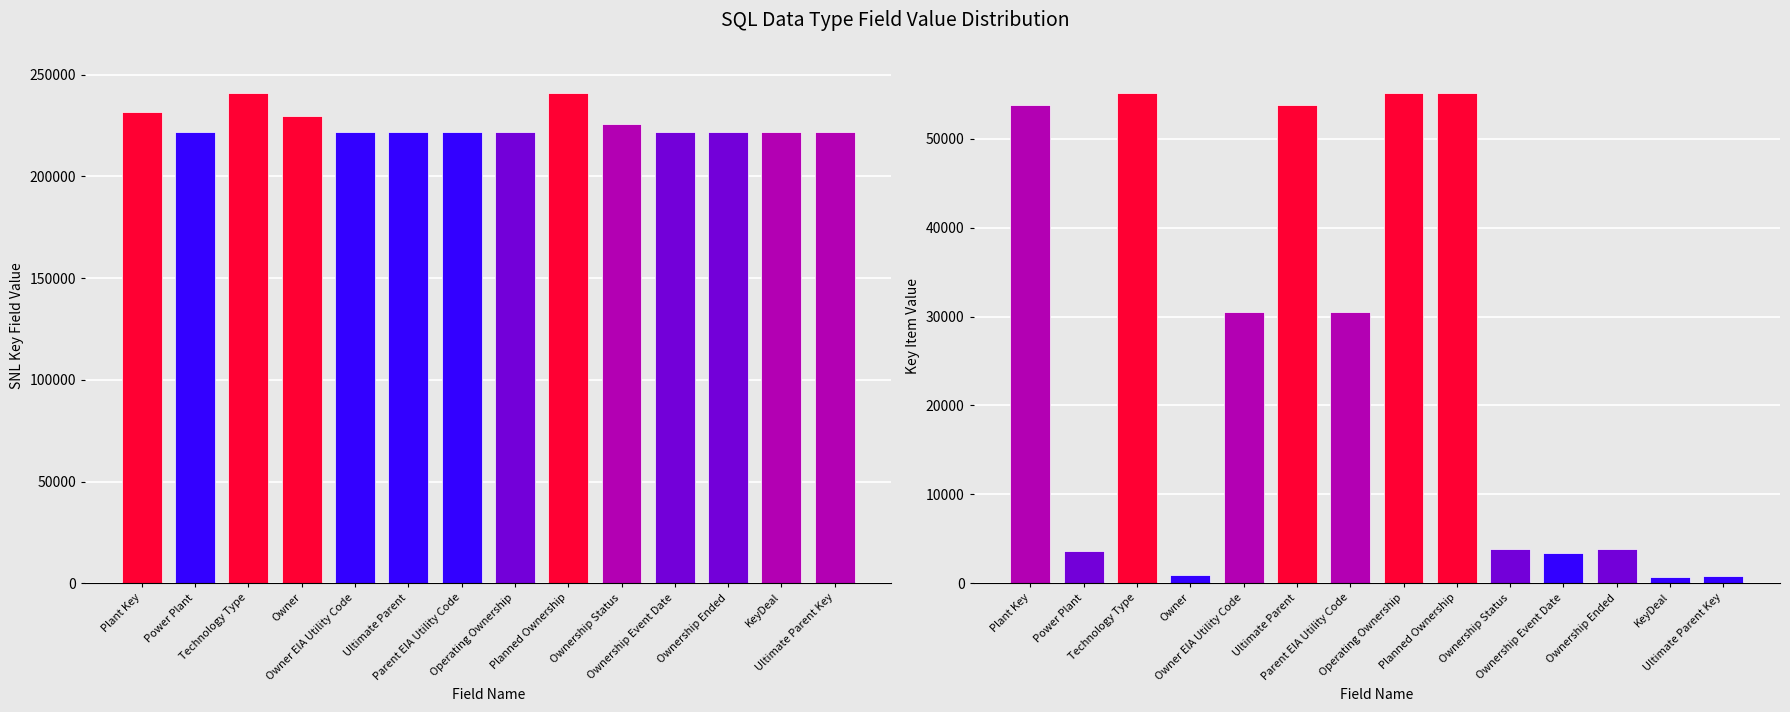

Which series has the widest spread of values?

Key Item